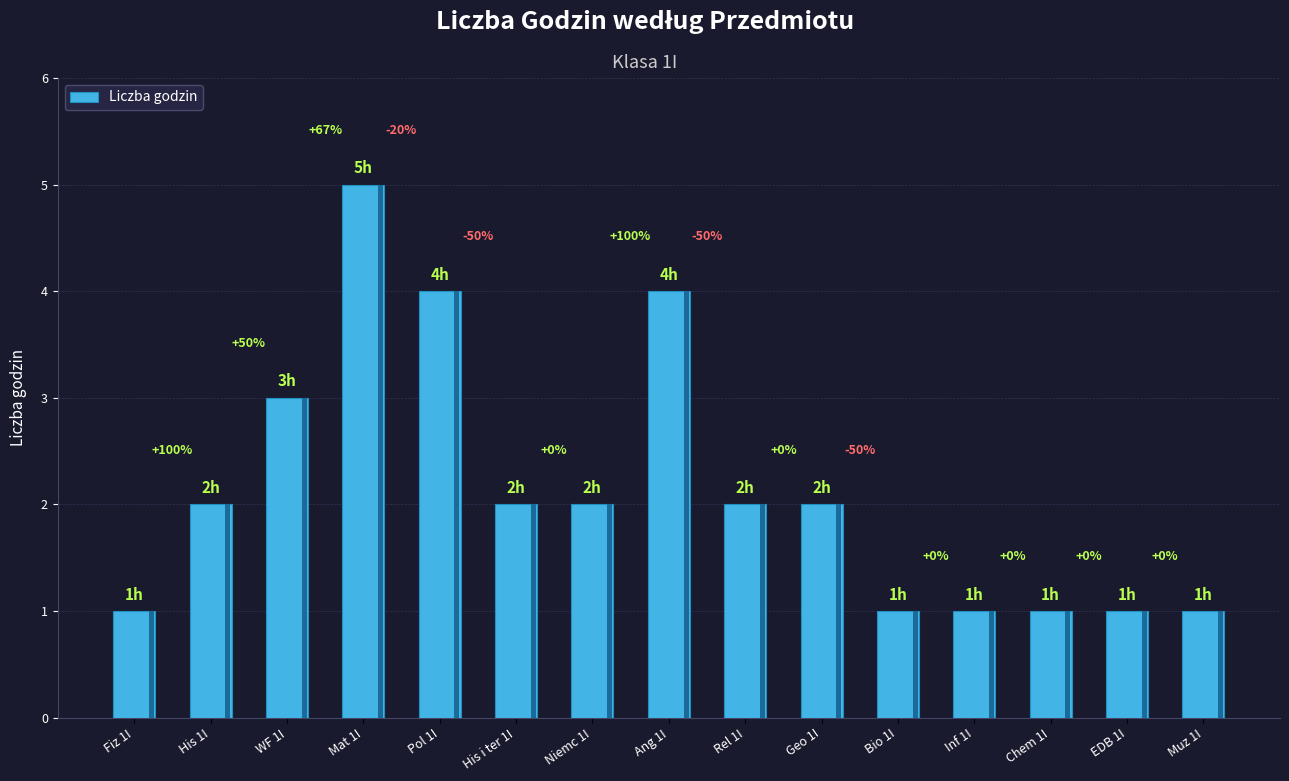

Does the chart contain any negative values?

No